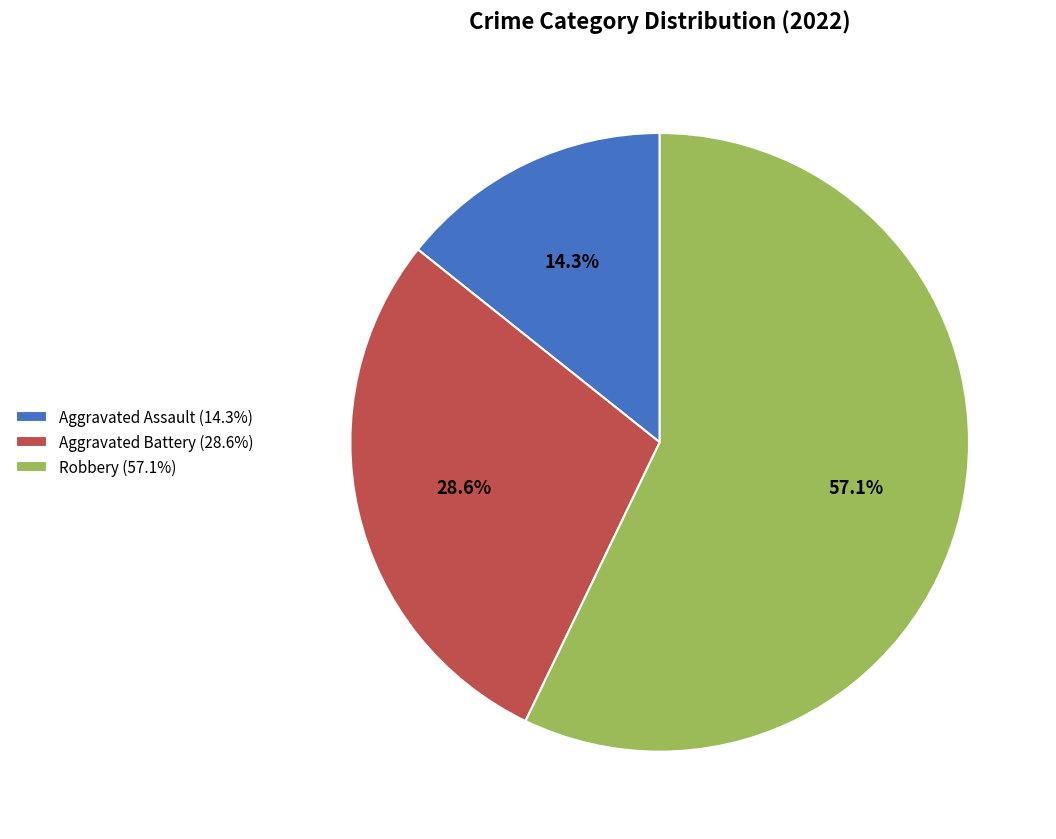

Rank the categories by value from lowest to highest.

Aggravated Assault, Aggravated Battery, Robbery